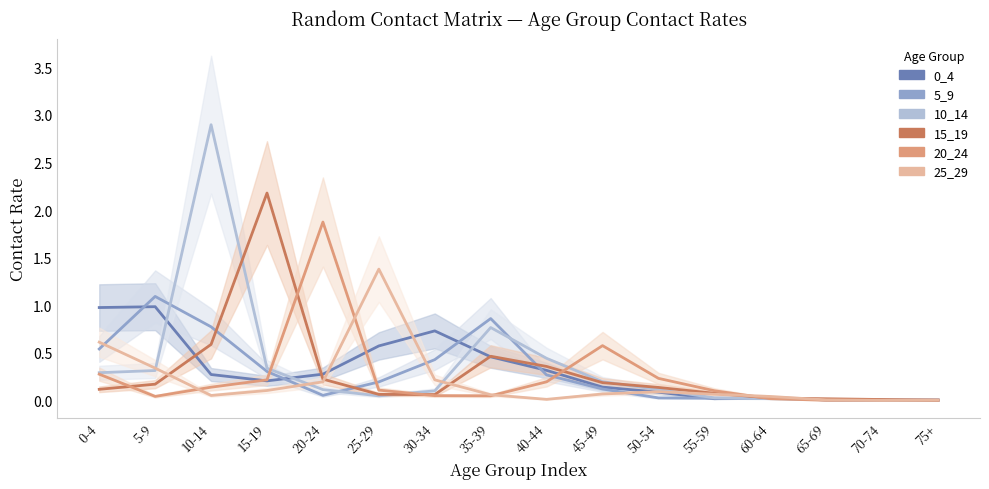

What is the label of the 16th point from the right?

0-4